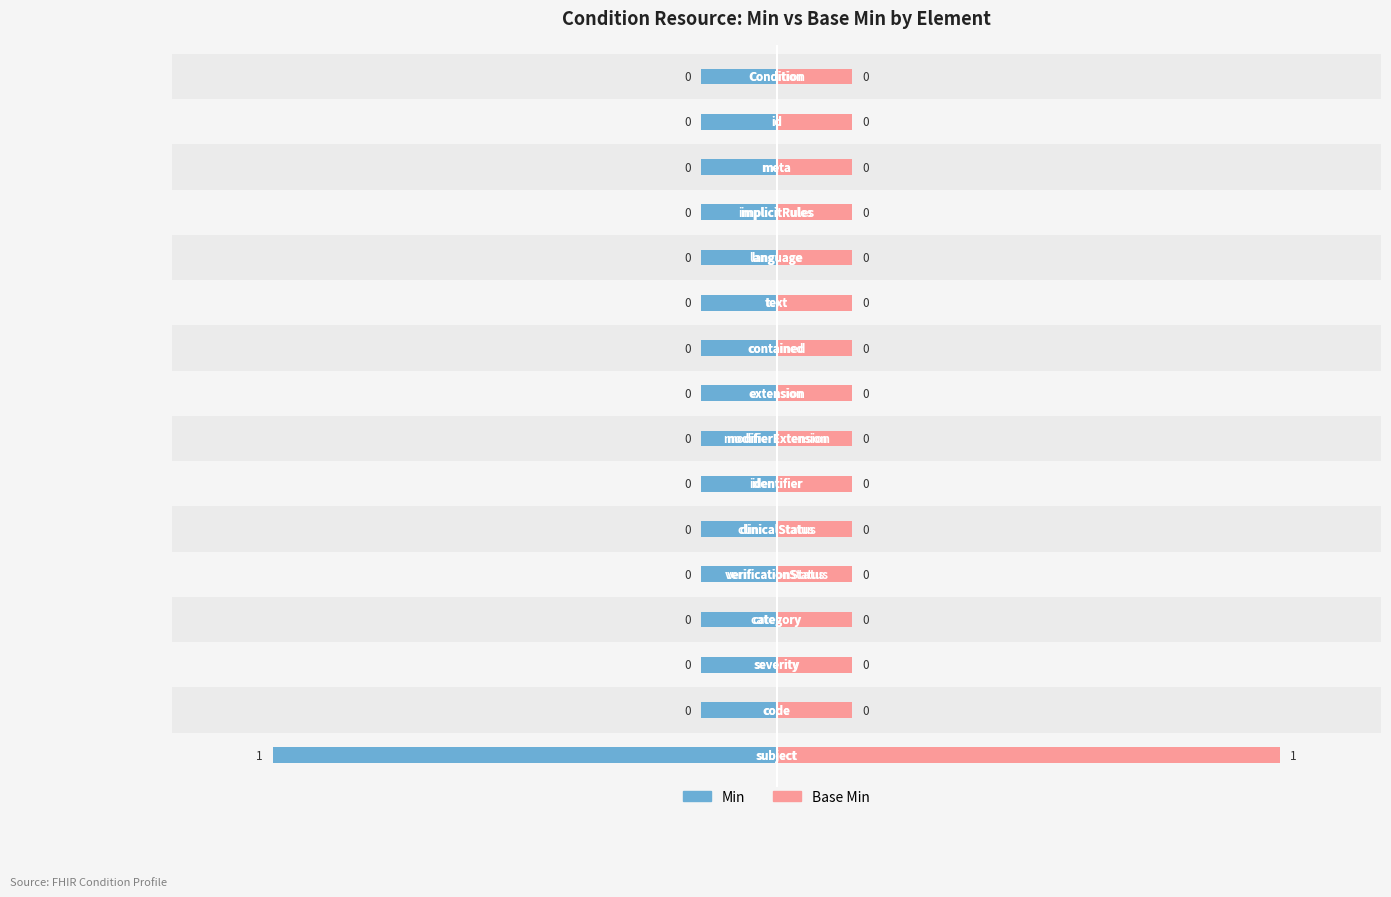

List the series in order of their peak value, highest first.

Min, Base Min